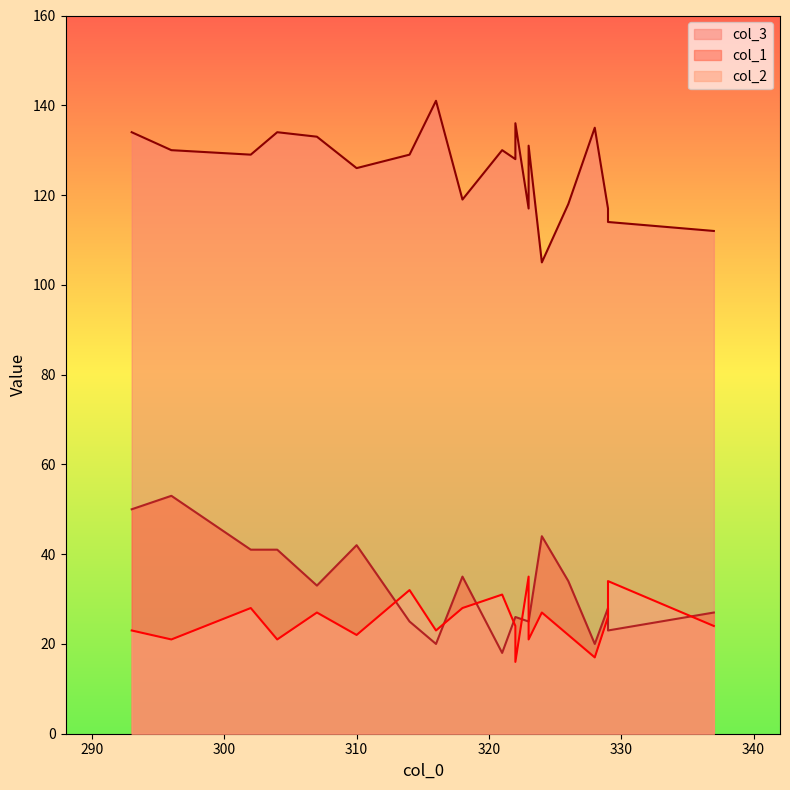

Rank the categories by col_2 value from highest to lowest.

323, 329, 314, 321, 318, 302, 324, 307, 329, 322, 337, 293, 316, 326, 310, 323, 296, 304, 328, 322